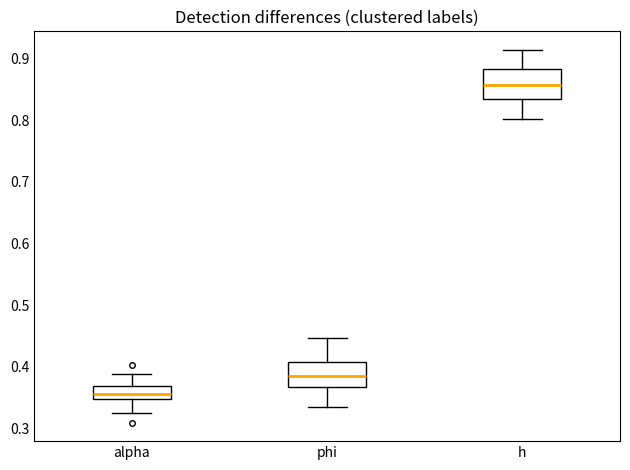

Reading left to right, read every box against the y-axis: the position of its median line, the range the box covers, and the ends of its whiskers. The values are not printed on the chart, so give them approximately, as read against the axis.

alpha: median 0.36, box 0.35 to 0.37, whiskers 0.32 to 0.39
phi: median 0.38, box 0.37 to 0.41, whiskers 0.33 to 0.45
h: median 0.86, box 0.84 to 0.88, whiskers 0.80 to 0.91